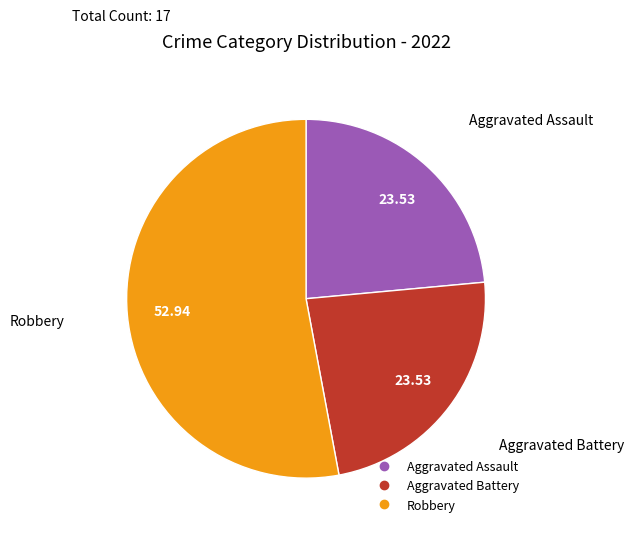

Is there a majority slice in this chart?

Yes